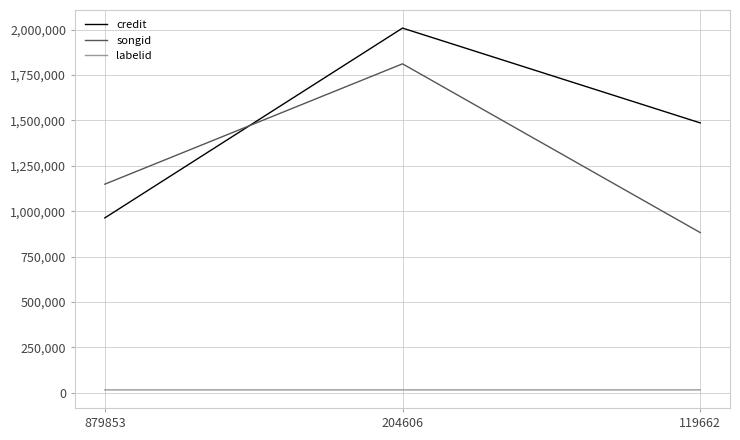

What is the average value of the songid series?

1281078